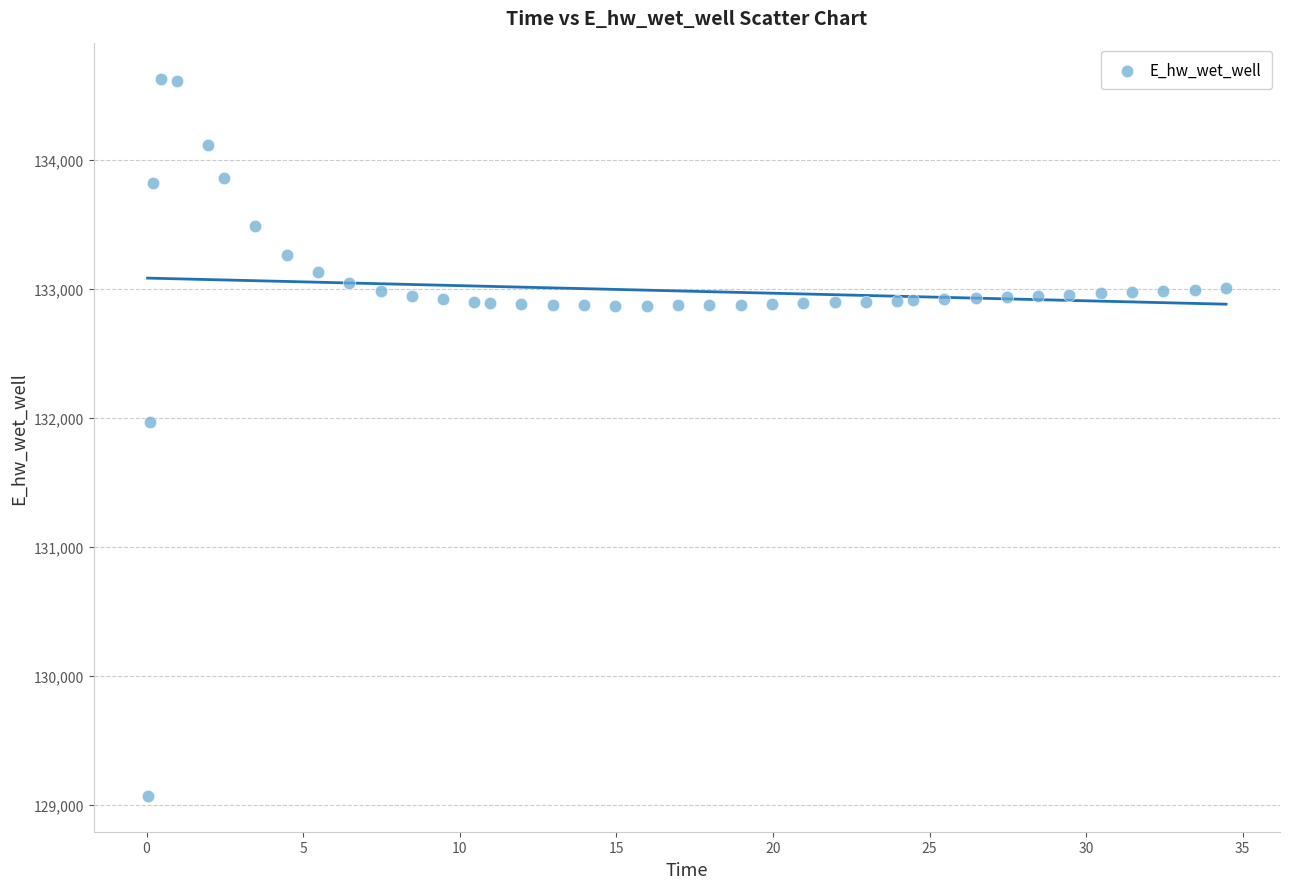

What Y value in the scatter plot is closest to 131849?

131970.0